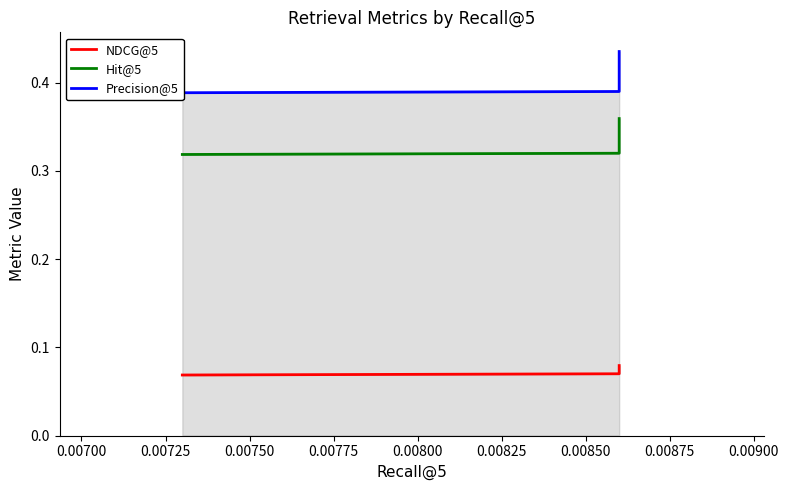

Reading left to right, what are all the values shown in this chart?

NDCG@5: 0.1	0.1	0.1
Hit@5: 0.3	0.3	0.4
Precision@5: 0.4	0.4	0.4